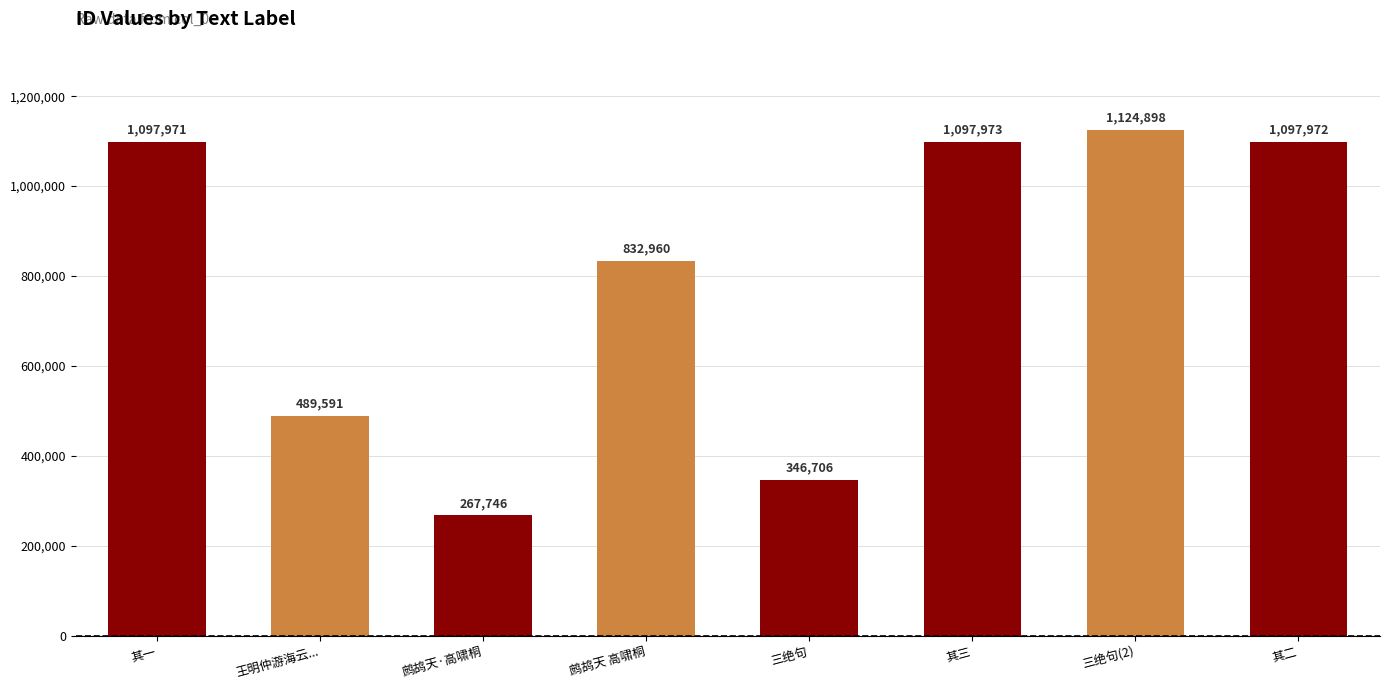

The chart shows a value of 267746 at 鹧鸪天·高啸桐. True or false?

True